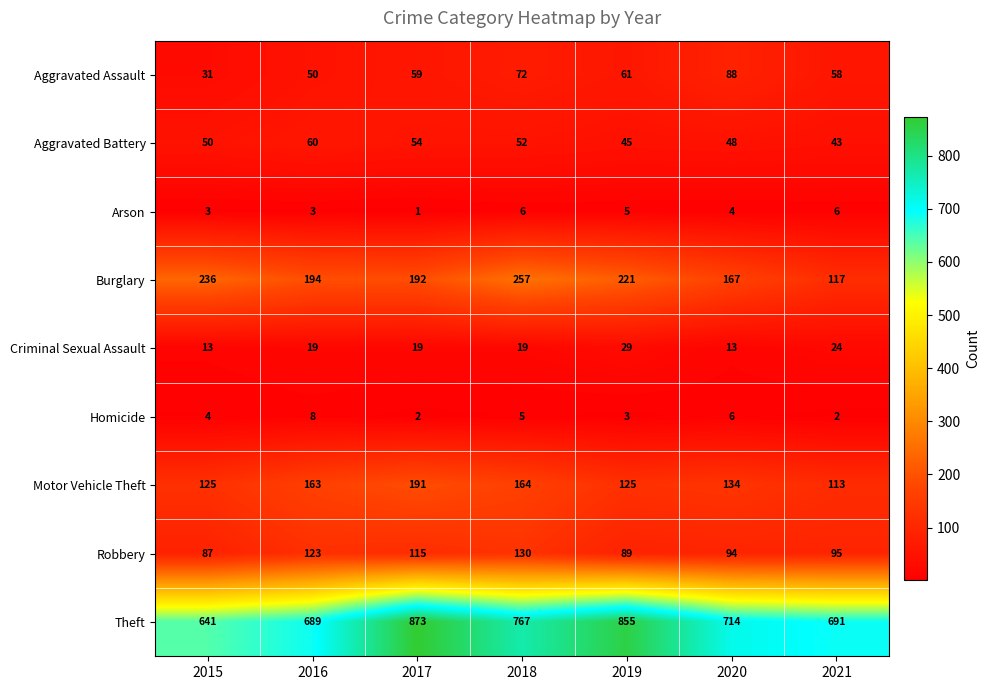

Which category has the highest value in the Aggravated Battery series?

2016